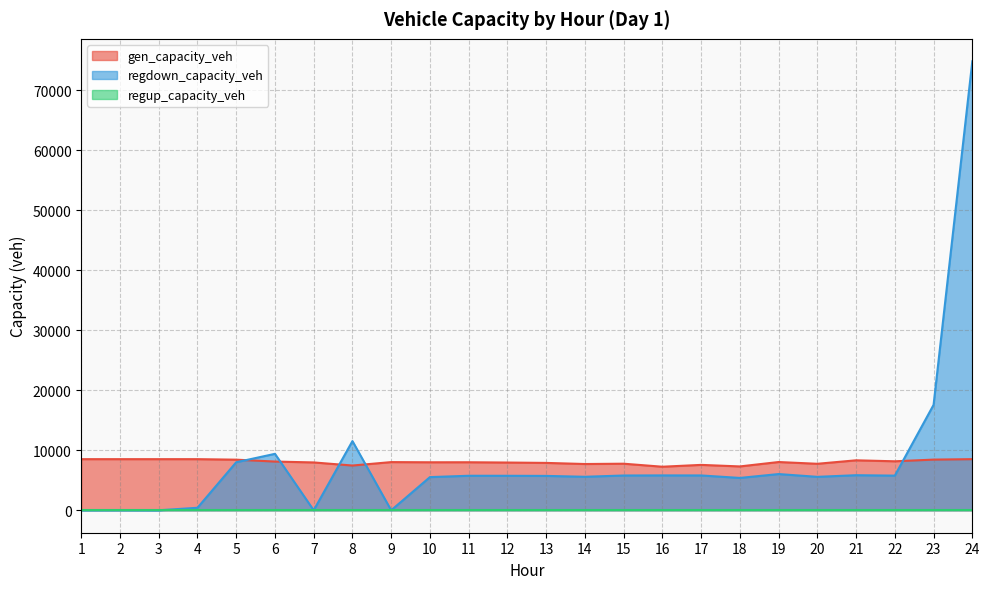

Rank the categories by regdown_capacity_veh value from lowest to highest.

3, 7, 9, 1, 2, 4, 18, 10, 20, 14, 13, 12, 11, 22, 15, 17, 16, 21, 19, 5, 6, 8, 23, 24